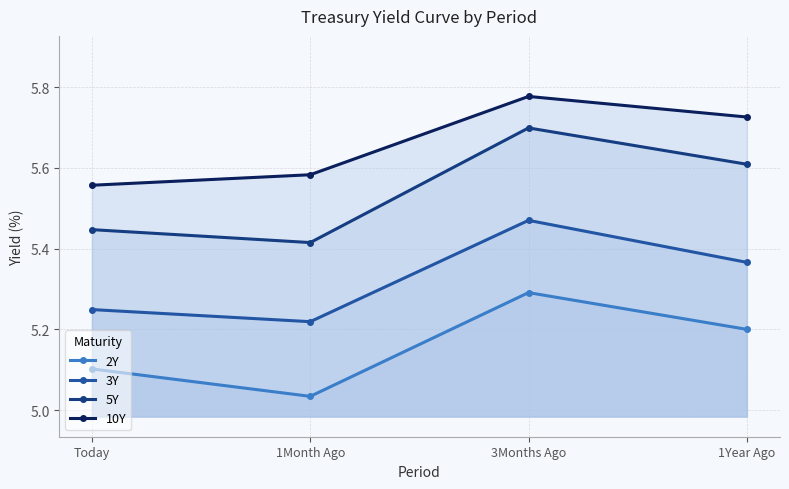

At which category does the chart reach its peak across all series?

3Months Ago